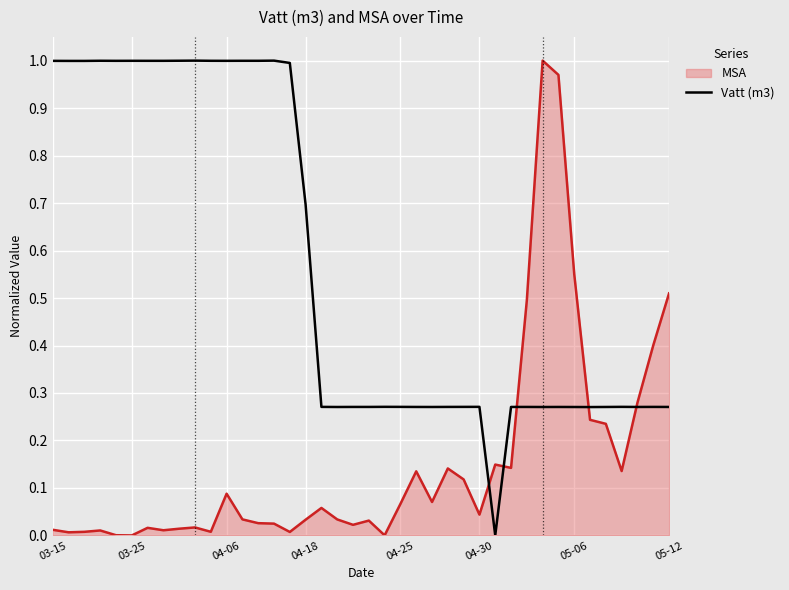

List the series in order of their overall mean, lowest first.

MSA, Vatt (m3)